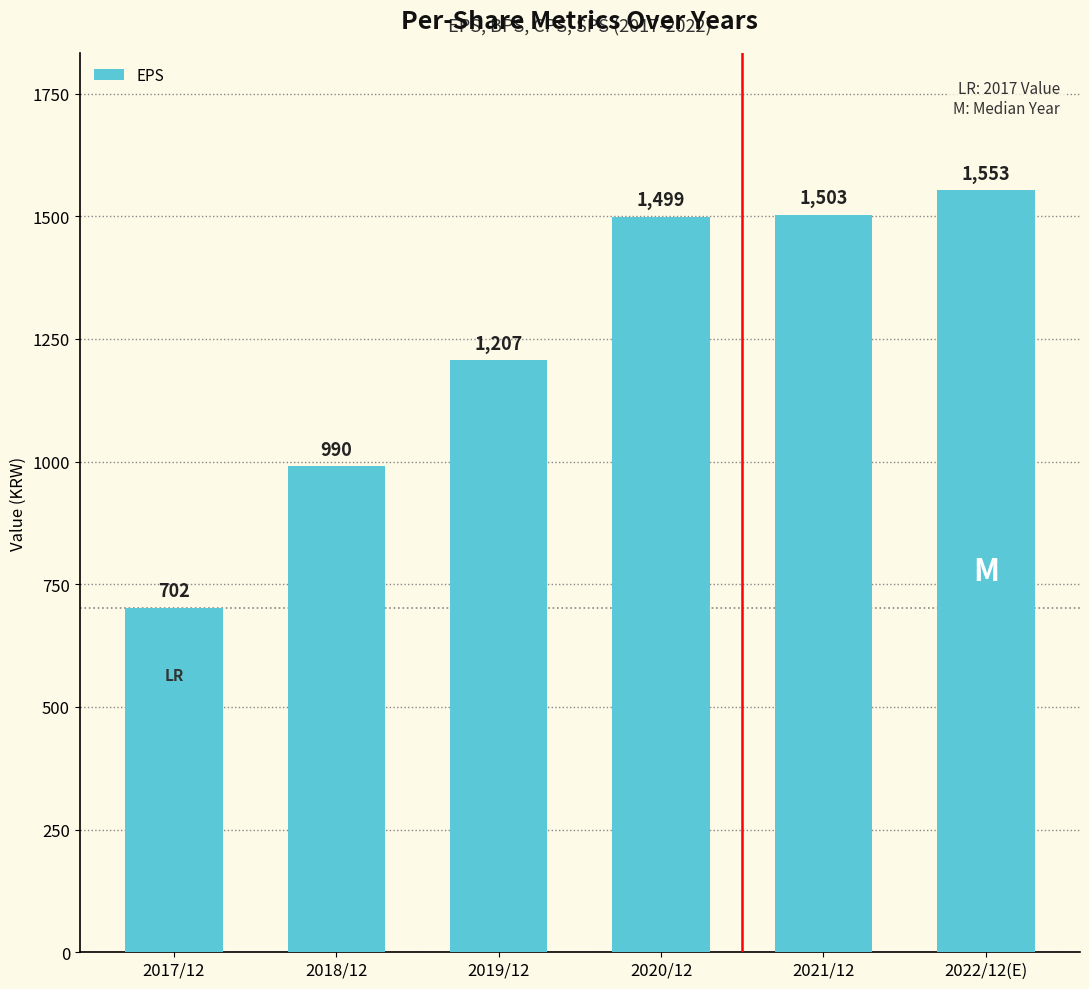

What is the label of the 3rd bar from the right?

2020/12